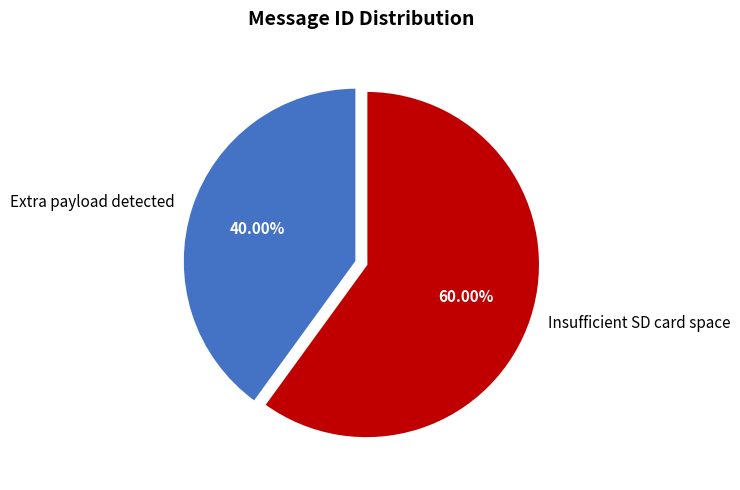

To the nearest percent, what is the combined percentage of Insufficient SD card space and Extra payload detected?

100%